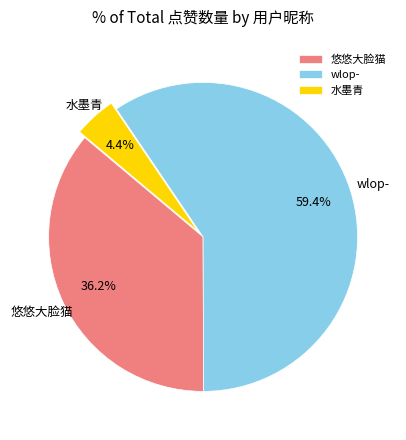

How many slices are in this pie chart?

3